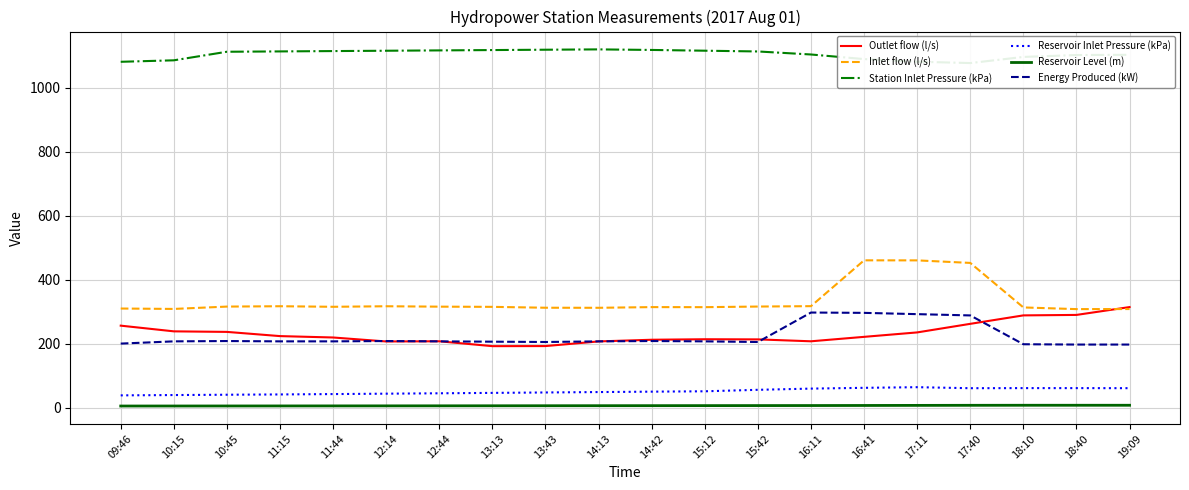

What is the spread (max minus min) of values at 13:13?

1111.0